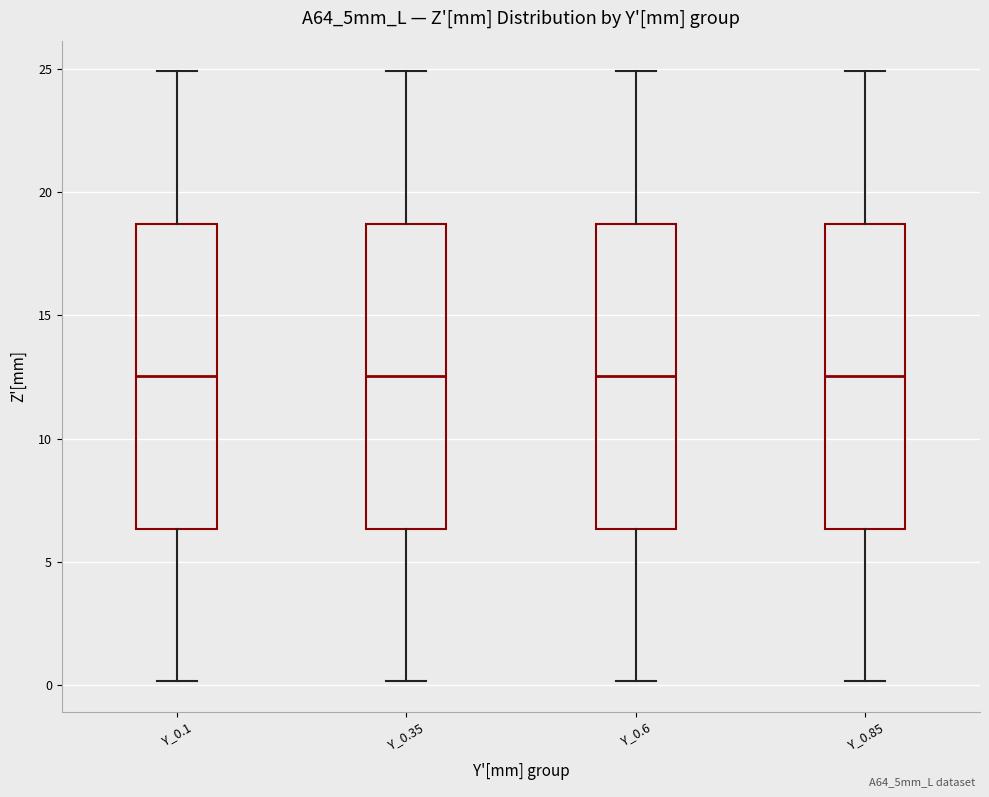

Reading left to right, transcribe this box plot: for each box, give where its median line is, the range the box spans, and where its two whiskers end, as read against the y-axis. The values are not printed on the chart, so give them approximately, as read against the axis.

Y_0.1: median 12.5, box 6.5 to 18.5, whiskers 0.0 to 25.0
Y_0.35: median 12.5, box 6.5 to 18.5, whiskers 0.0 to 25.0
Y_0.6: median 12.5, box 6.5 to 18.5, whiskers 0.0 to 25.0
Y_0.85: median 12.5, box 6.5 to 18.5, whiskers 0.0 to 25.0